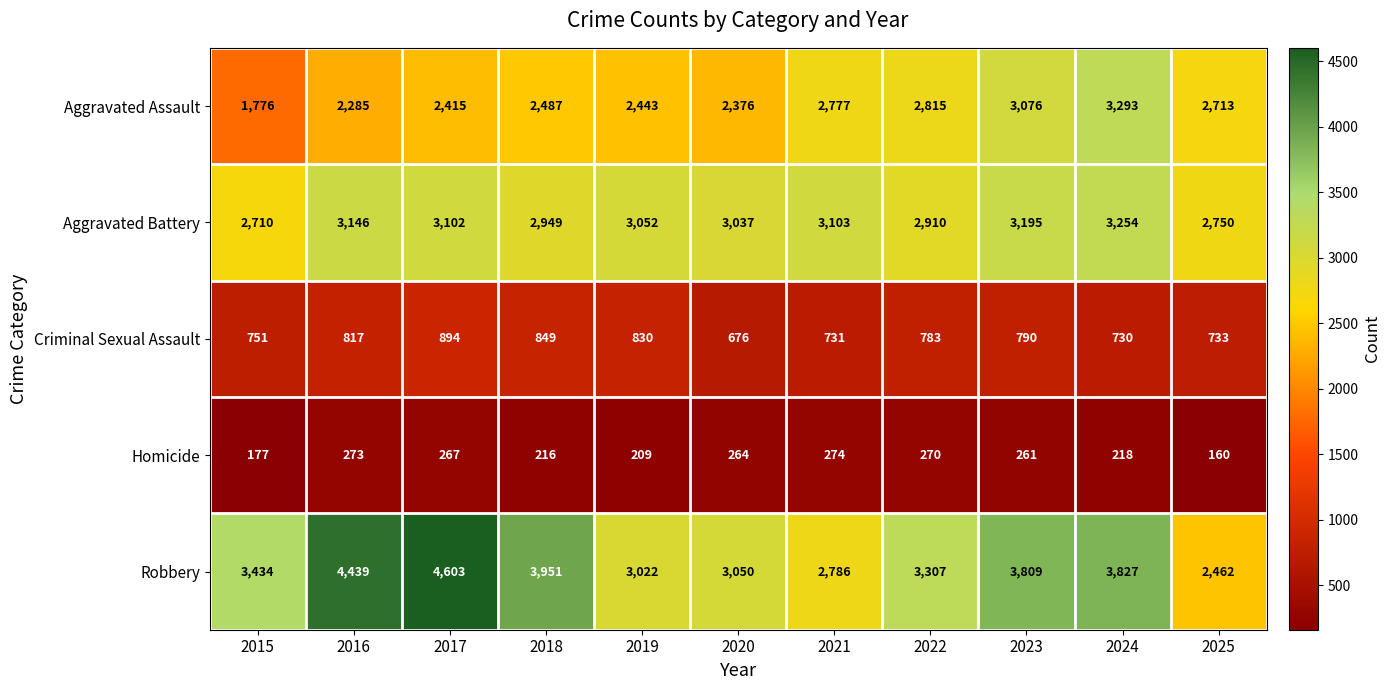

Where is Aggravated Battery nearest to the value 2982?

2018